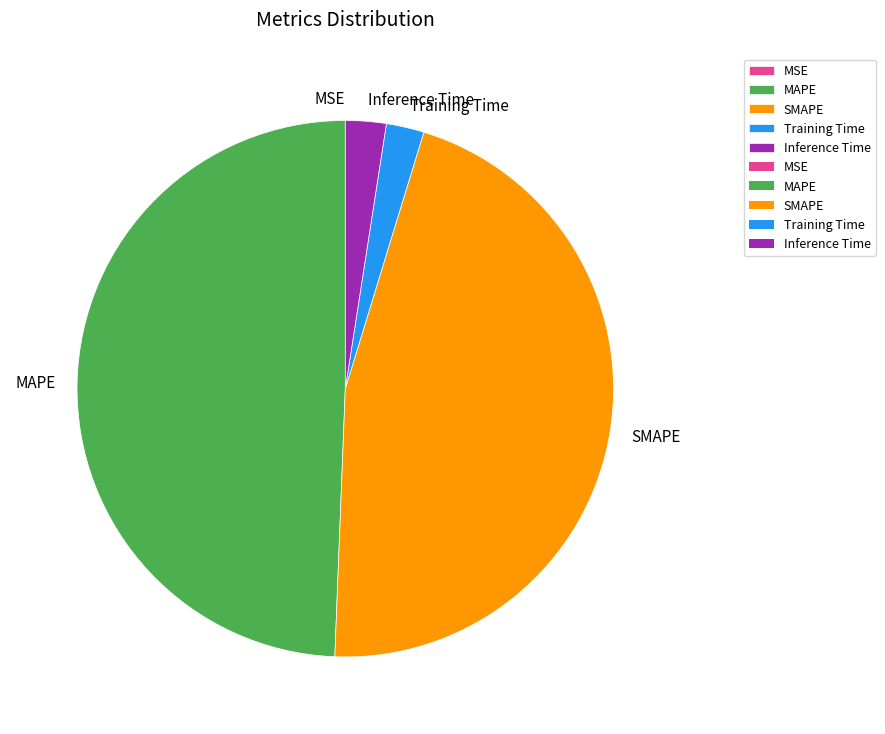

Which has a higher value, SMAPE or MAPE?

MAPE